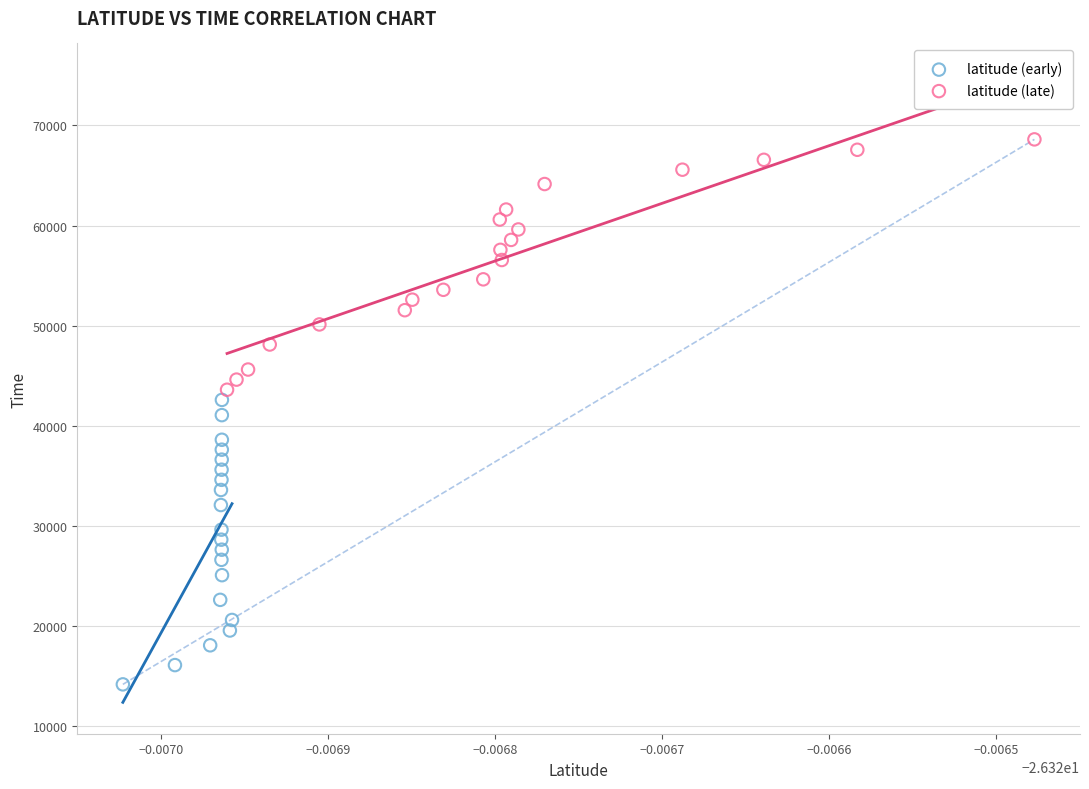

Which series reaches the minimum Y coordinate?

latitude (early)